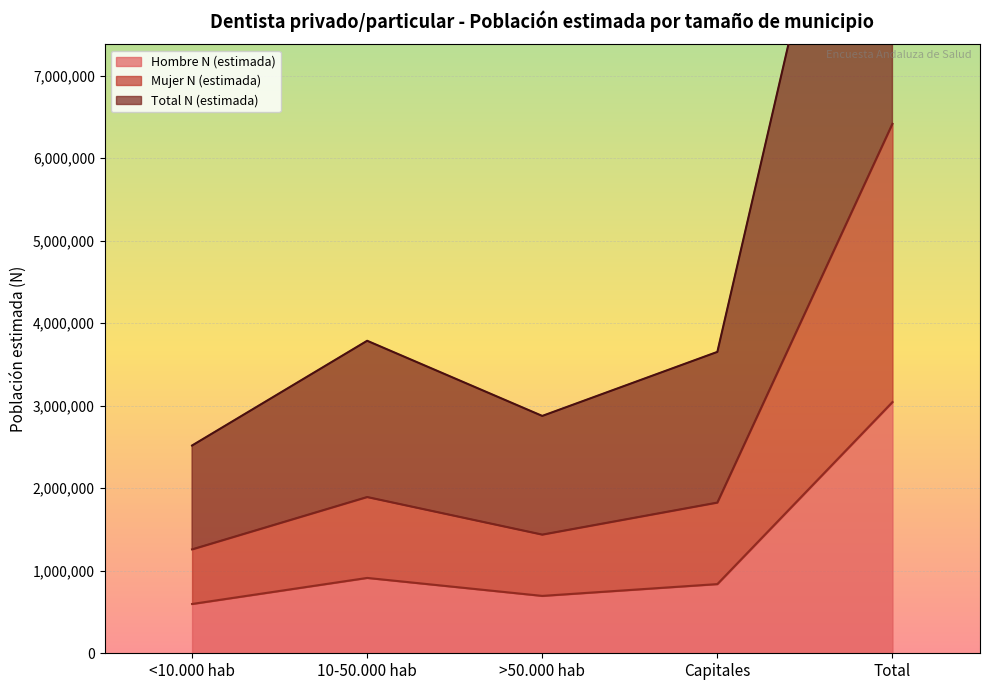

At which label is Hombre N (estimada) closest to 1820837?

10-50.000 hab